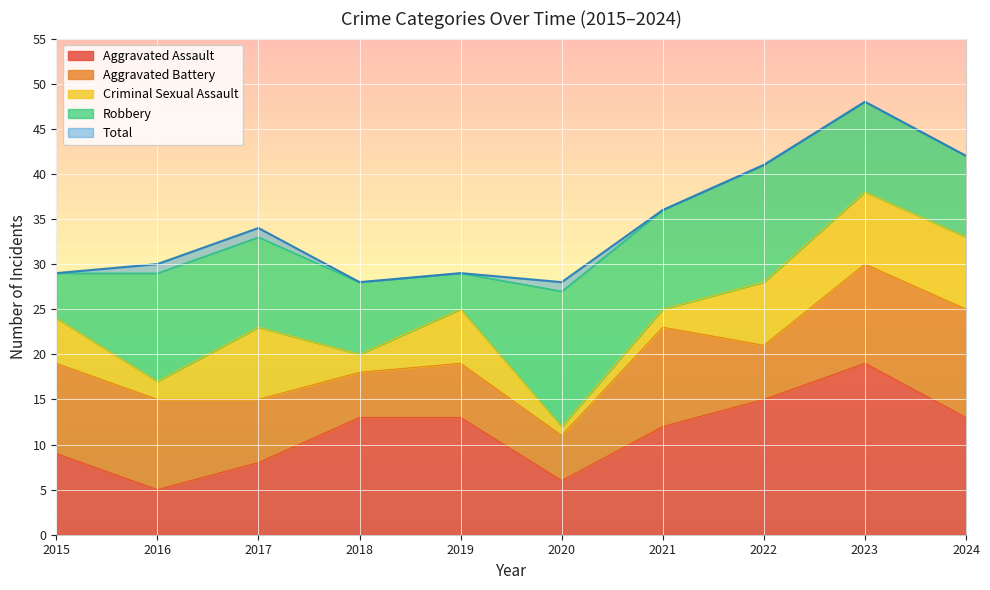

Which category has the lowest value in the Aggravated Assault series?

2016